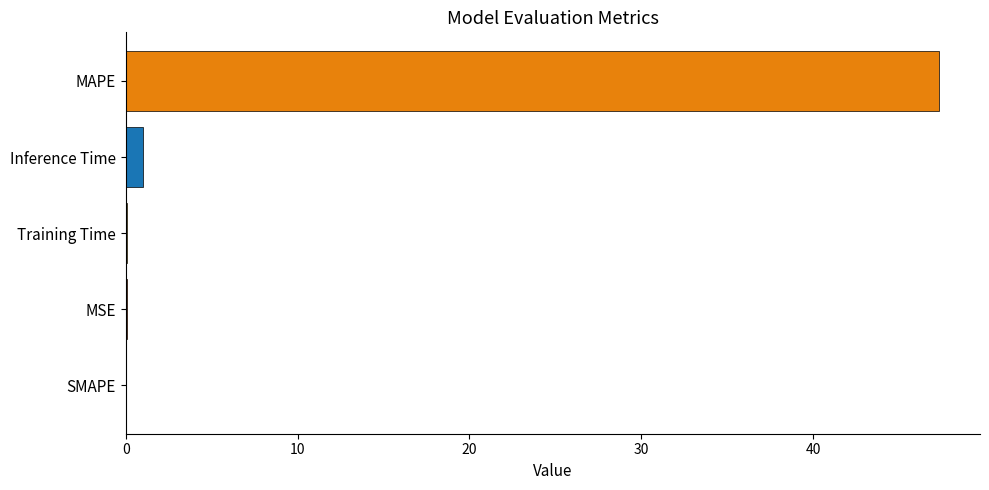

What value does the data have at Inference Time?

1.0